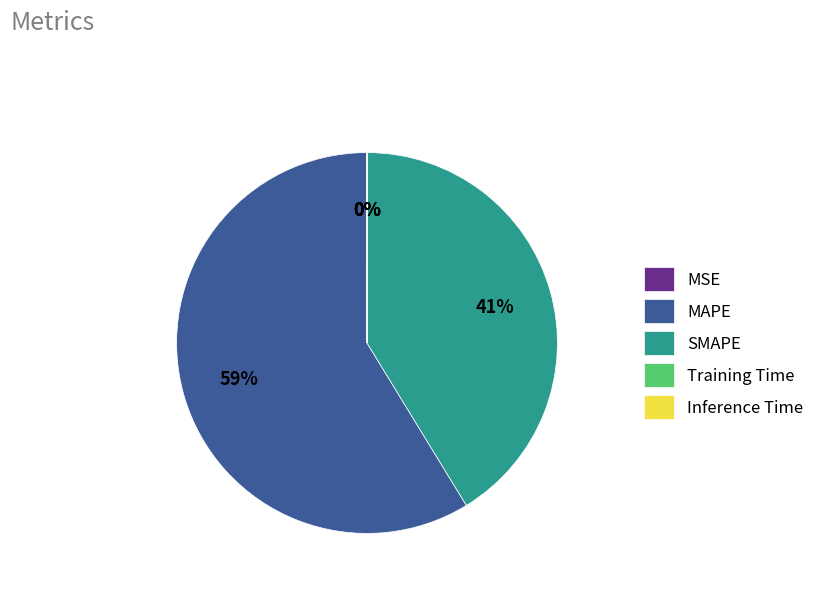

To the nearest percent, what percentage of the pie is SMAPE?

41%